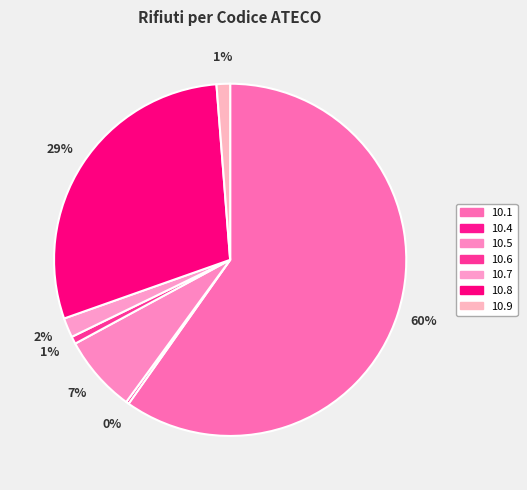

Approximately how many times larger is the value at 10.7 compared to 10.6?

2.6